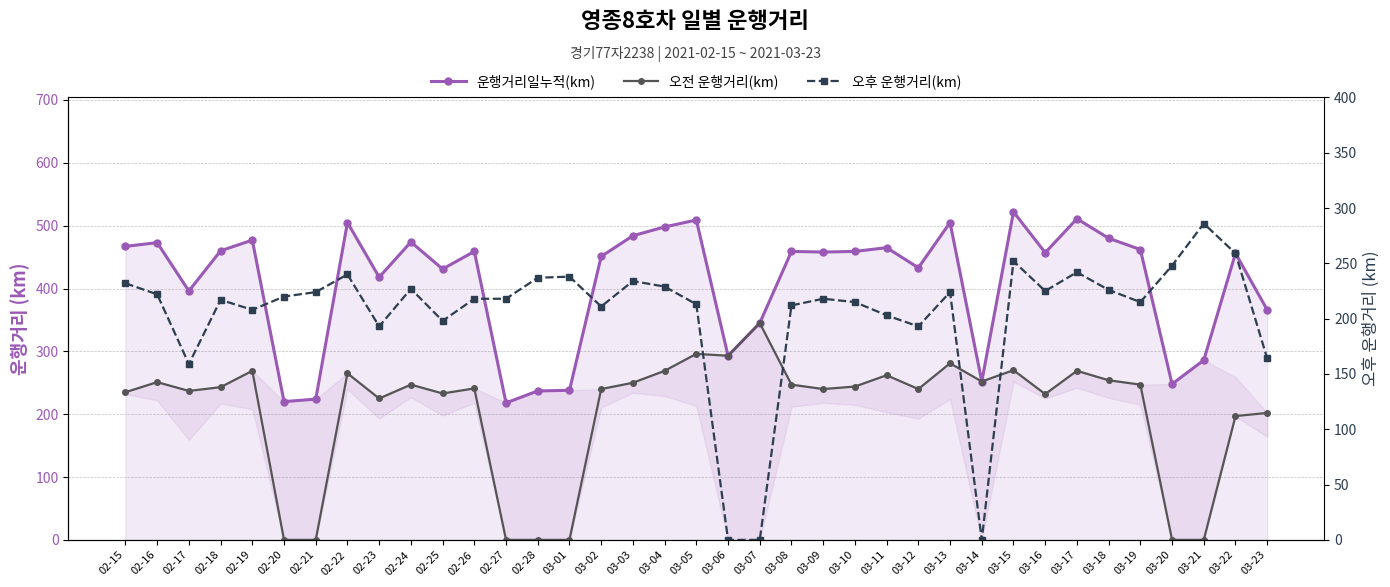

How many values in the 오전 운행거리(km) series exceed 243?

18